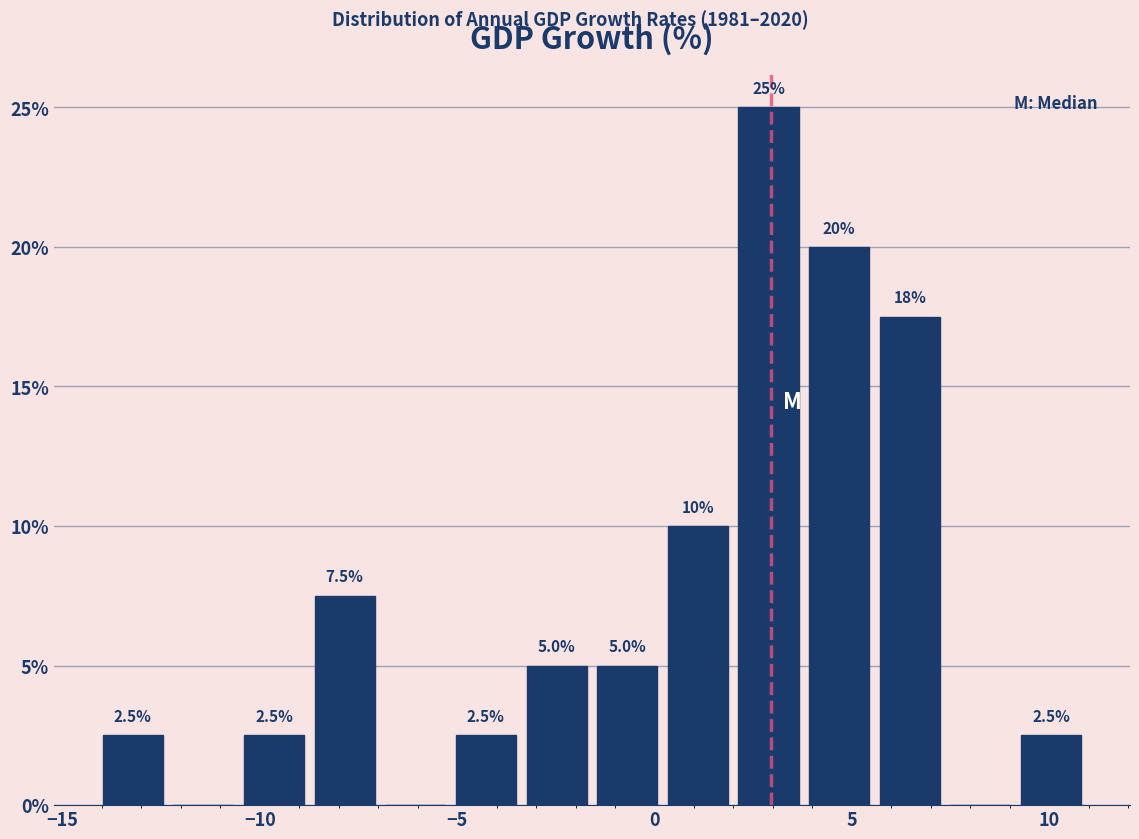

Read against the x-axis, roughly where is the centre of the tallest bar?

3.0